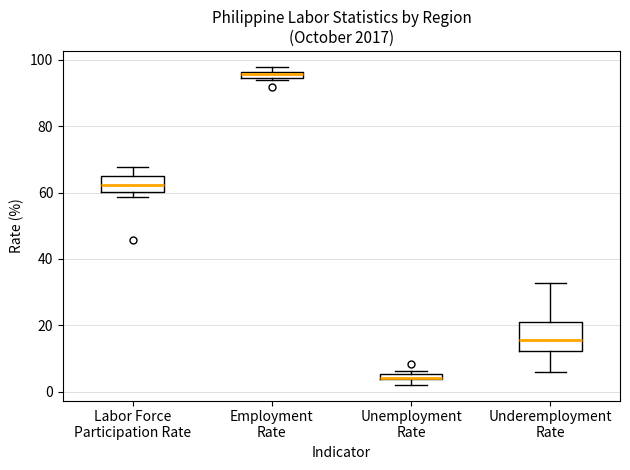

Which box has the lowest median line?

Unemployment Rate